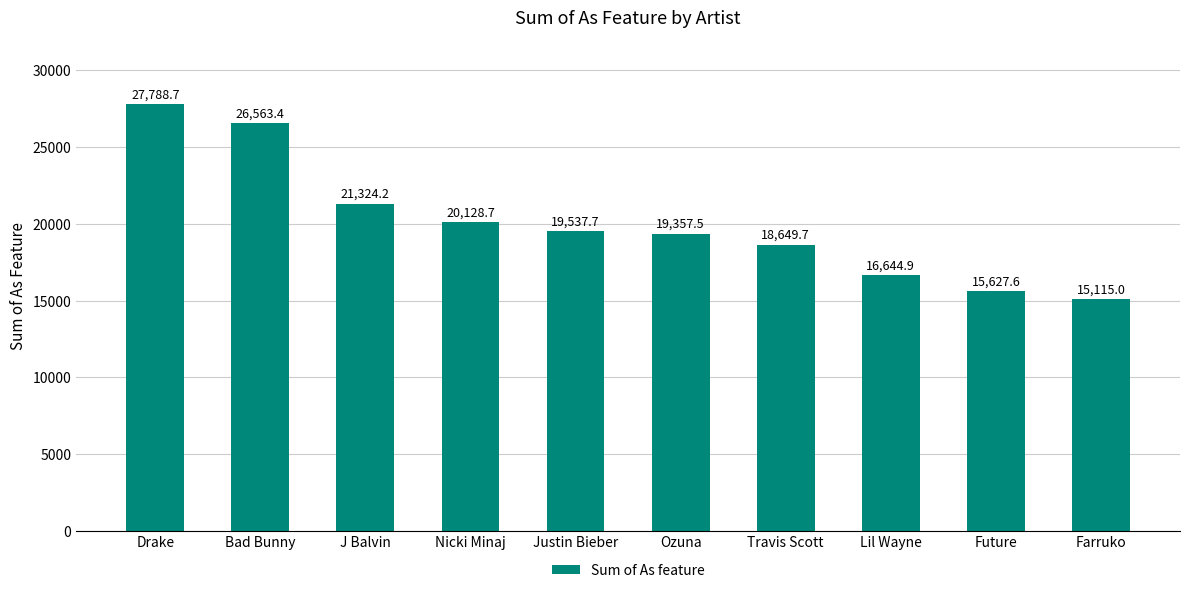

Which label corresponds to the largest value in the chart?

Drake